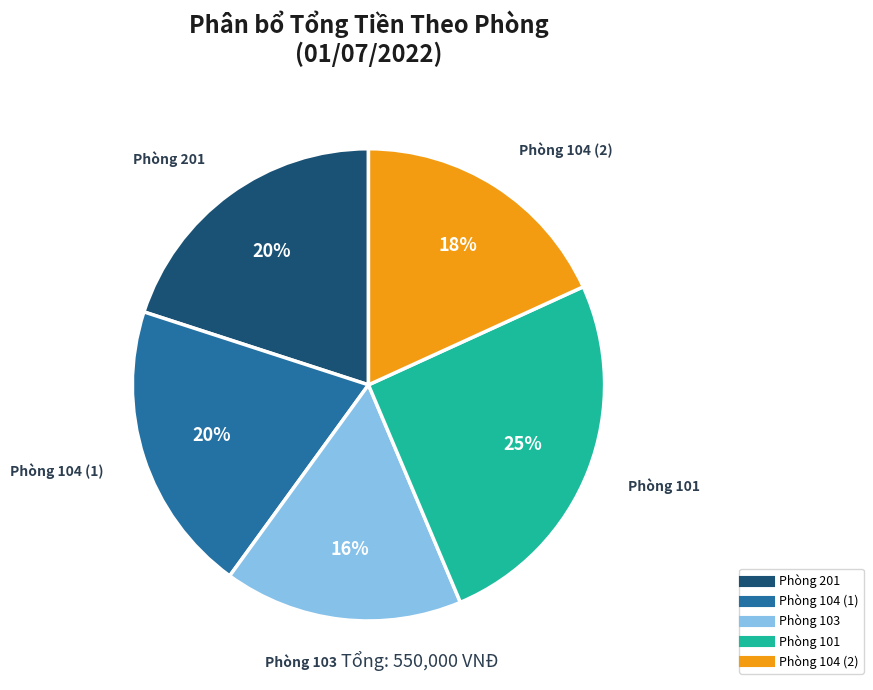

To the nearest percent, what is the difference between the Phòng 103 and Phòng 101 slice percentages?

9%